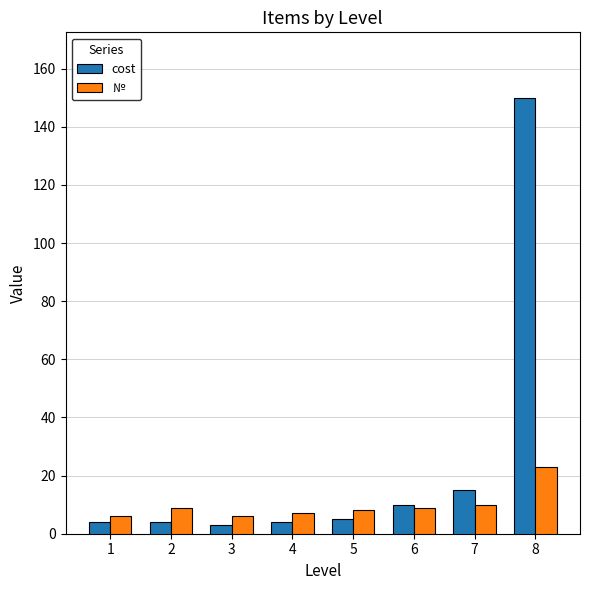

Does the chart contain any negative values?

No